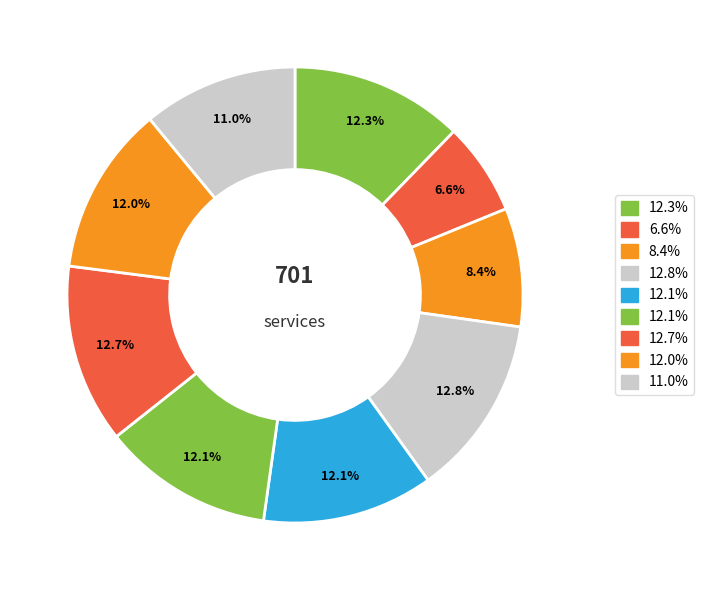

Count the number of slices in the pie.

9